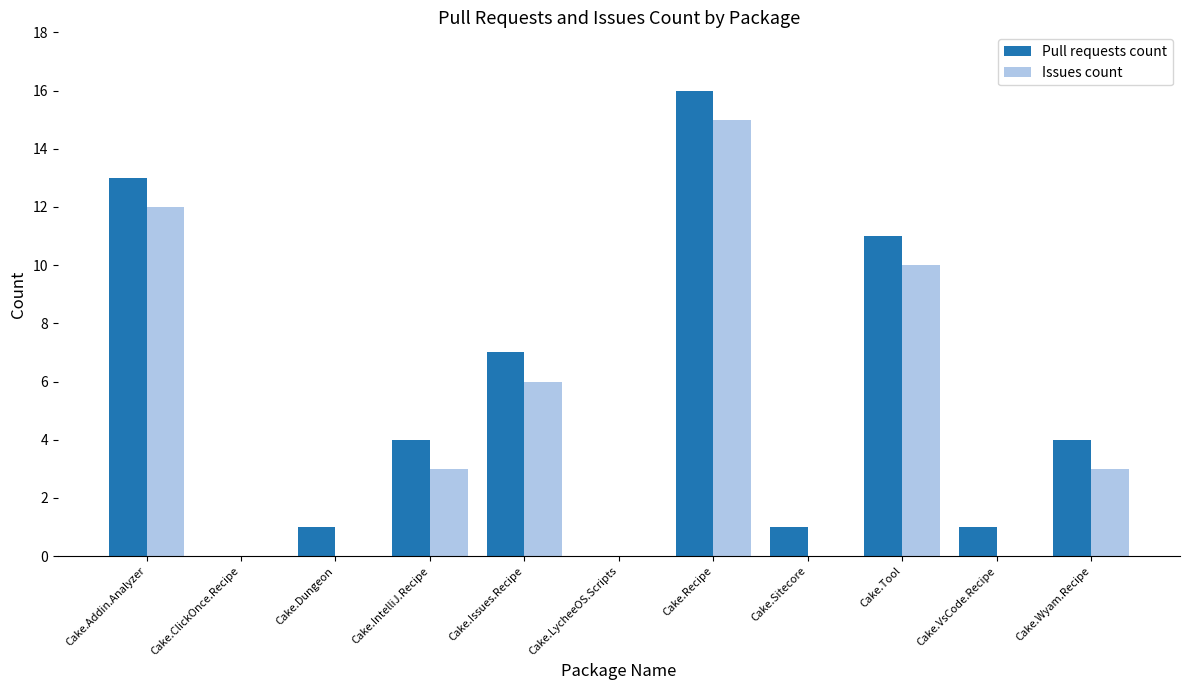

What is the maximum value shown in the chart?

16